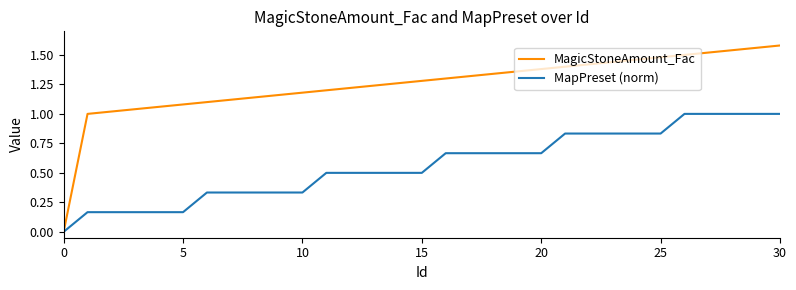

Which series has the largest range (max minus min)?

MagicStoneAmount_Fac